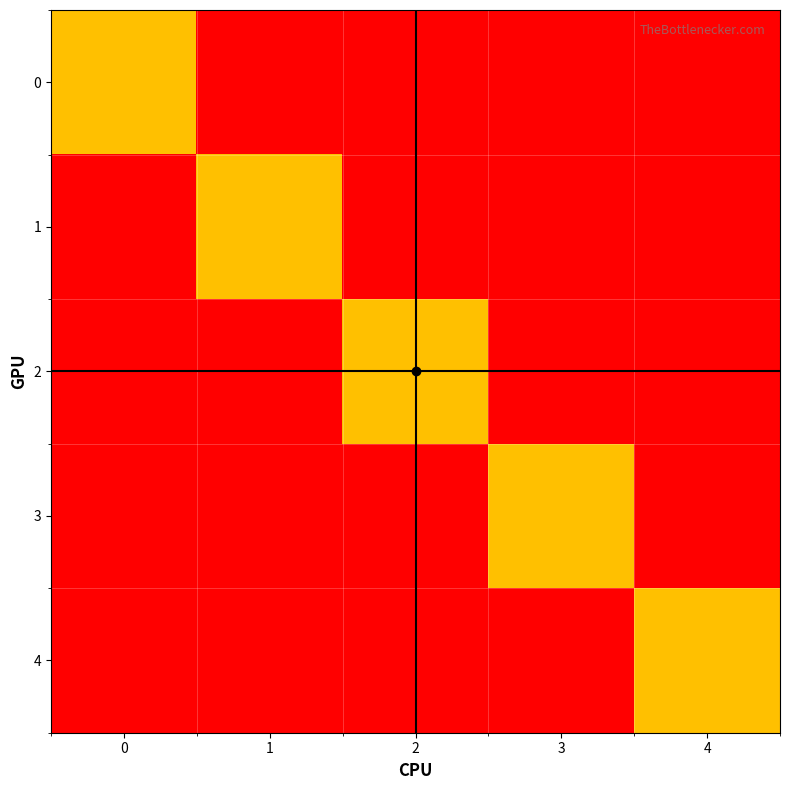

At which category does the chart reach its minimum across all series?

1